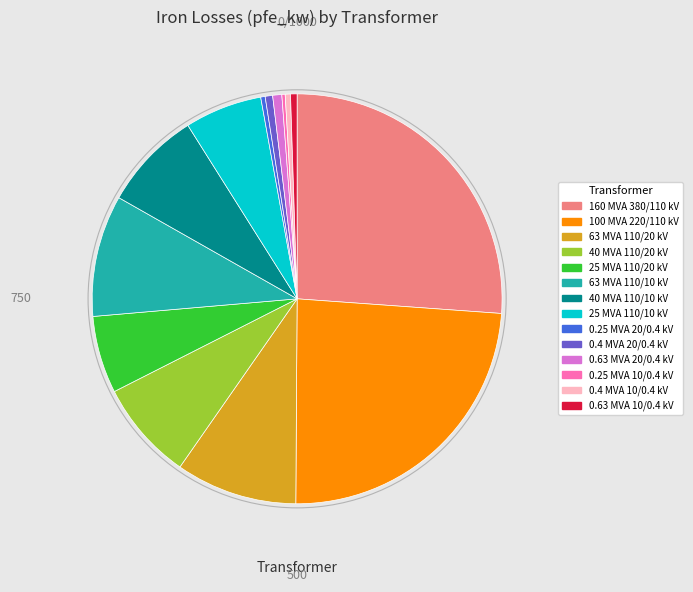

Which slice is the largest?

160 MVA 380/110 kV